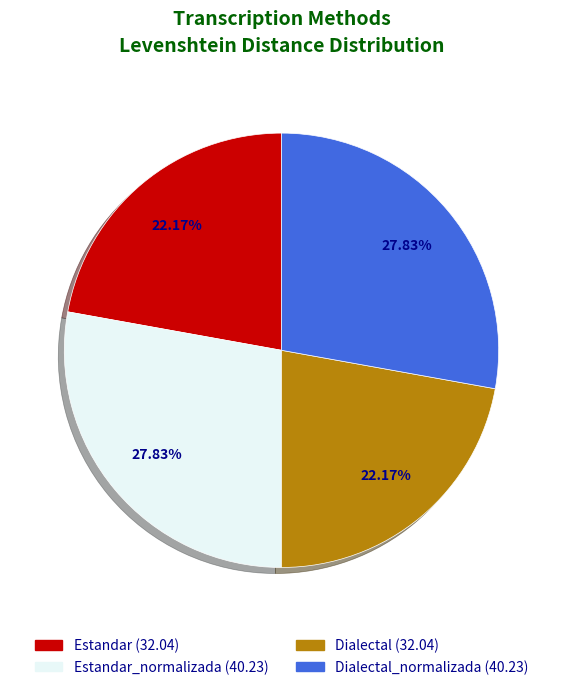

Is there a majority slice in this chart?

No